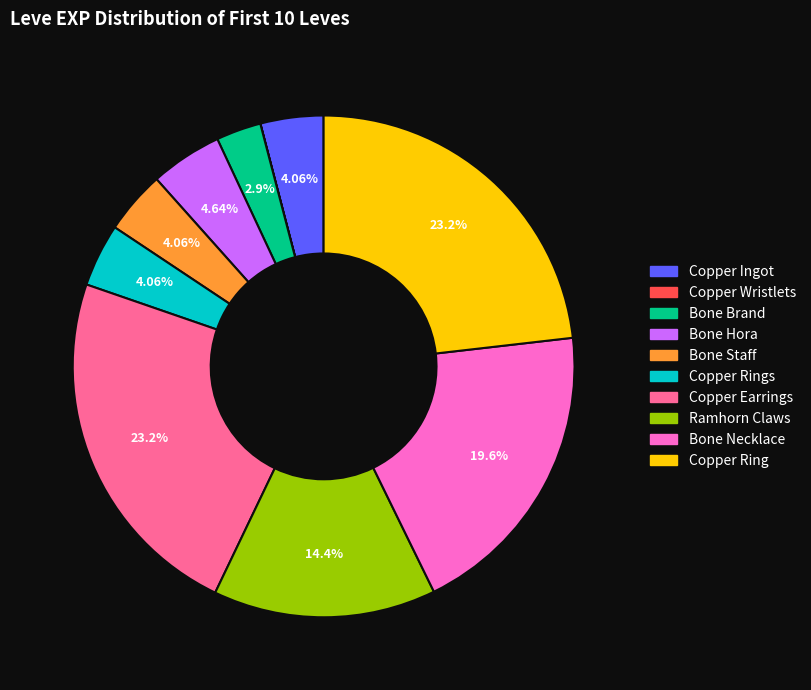

Is there a majority slice in this chart?

No